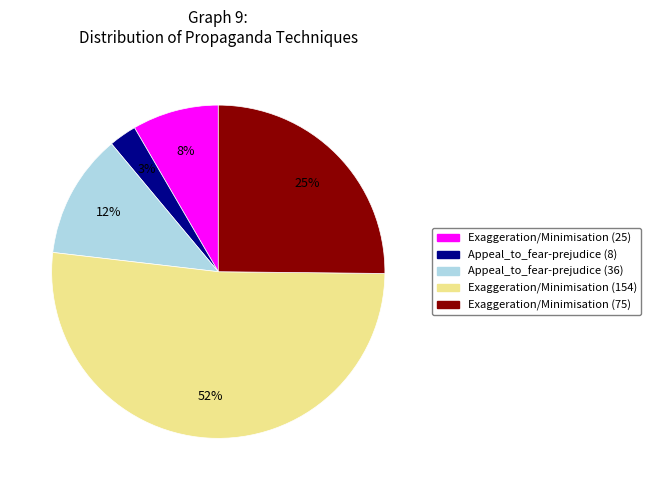

Which slice is the largest?

Exaggeration/Minimisation (154)